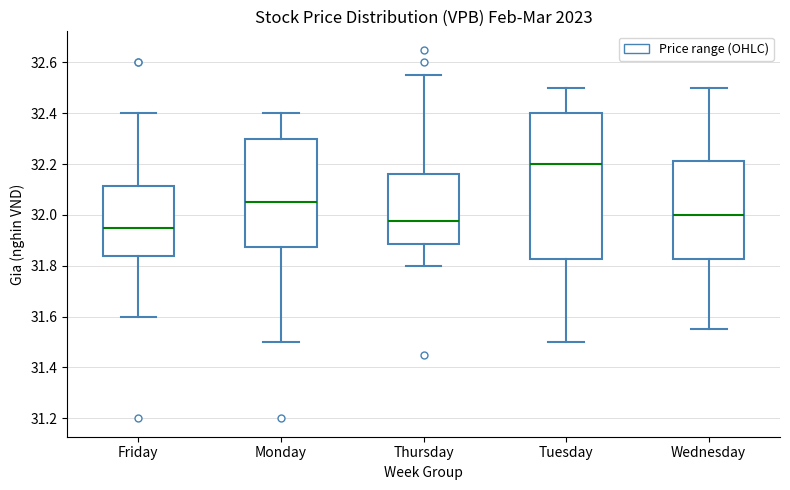

Where is the upper edge of the box for Monday on the y-axis? The values are not printed on the chart, so give them approximately, as read against the axis.

32.30